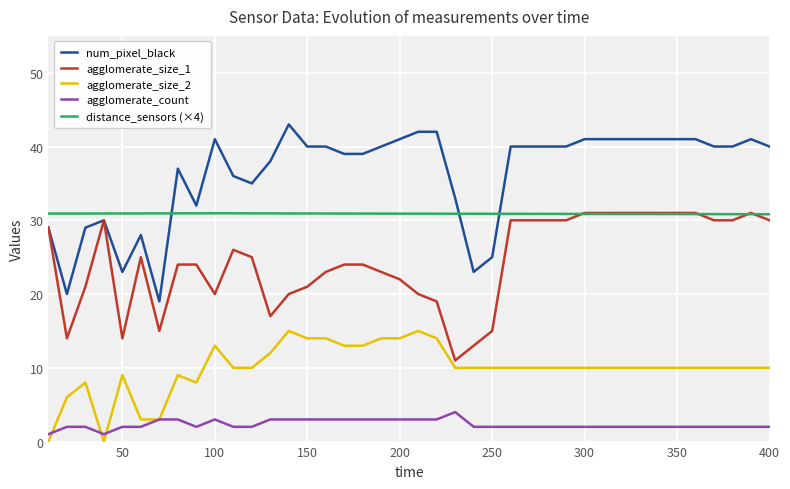

Which series has the largest range (max minus min)?

num_pixel_black